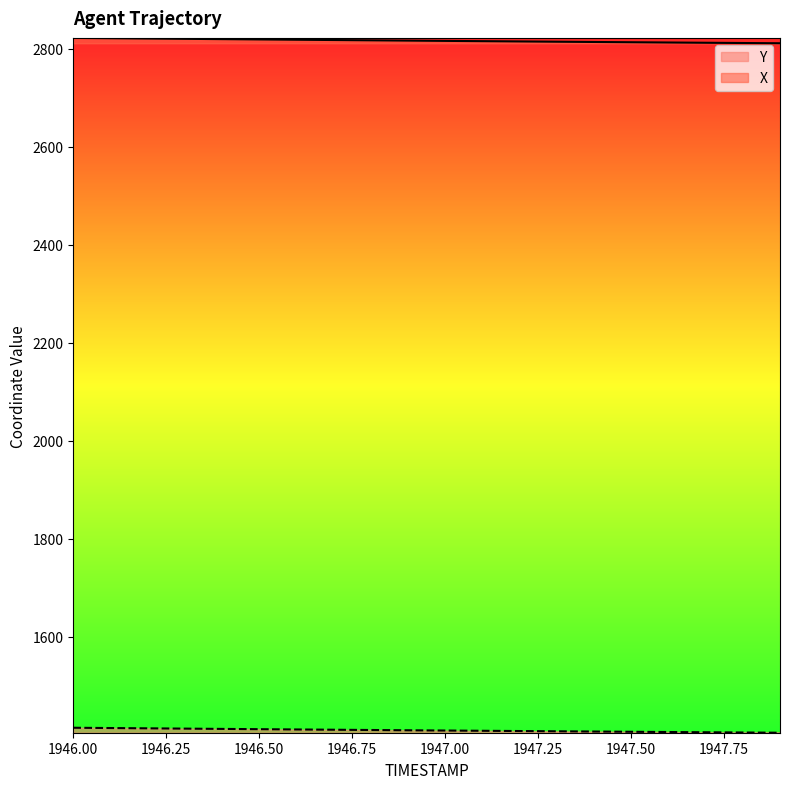

True or false: X has more than 2 points higher than both neighbors.

False